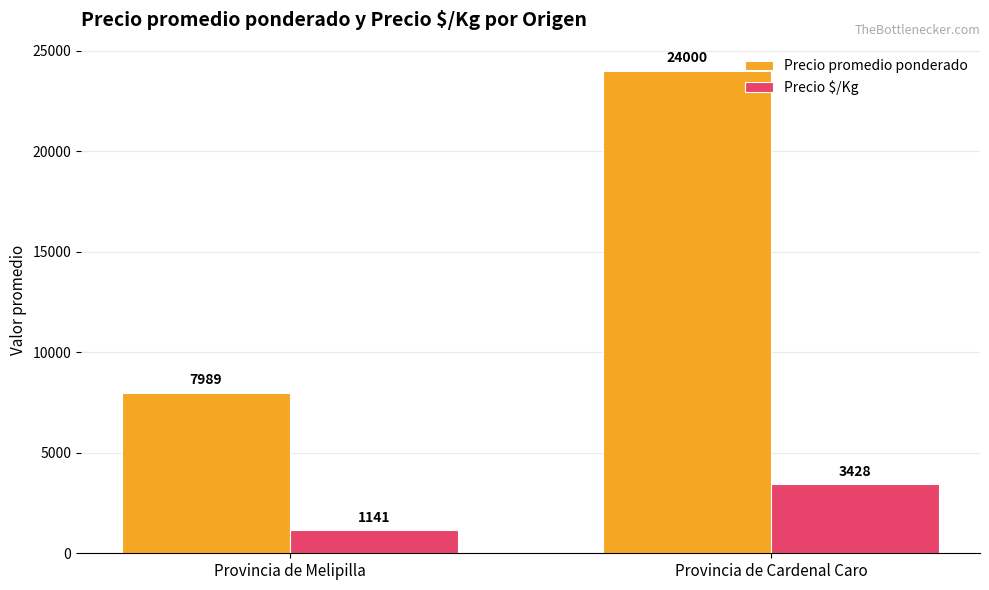

Is it true that Precio promedio ponderado equals 4175.3 at Provincia de Melipilla?

False